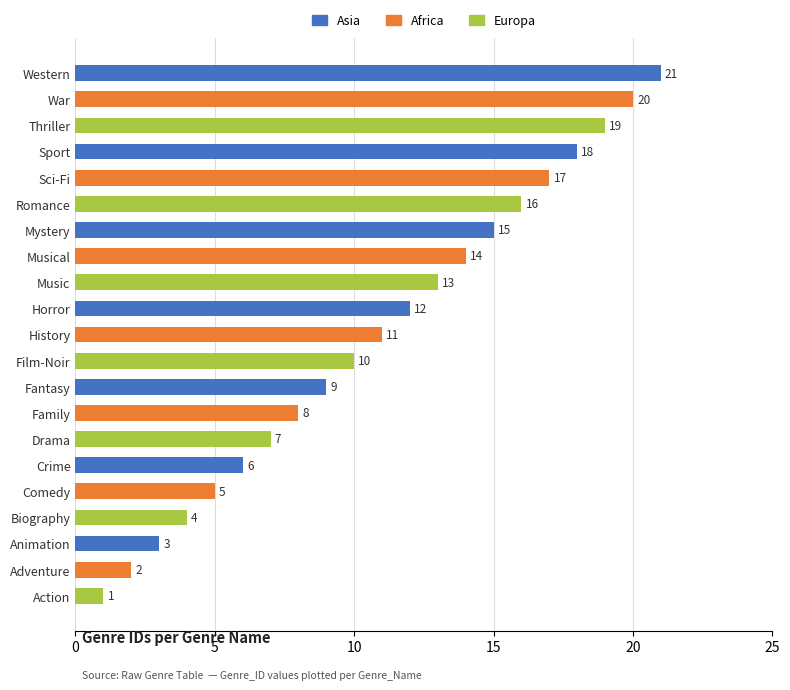

Reading top to bottom, extract all data points from this chart.

21	20	19	18	17	16	15	14	13	12	11	10	9	8	7	6	5	4	3	2	1